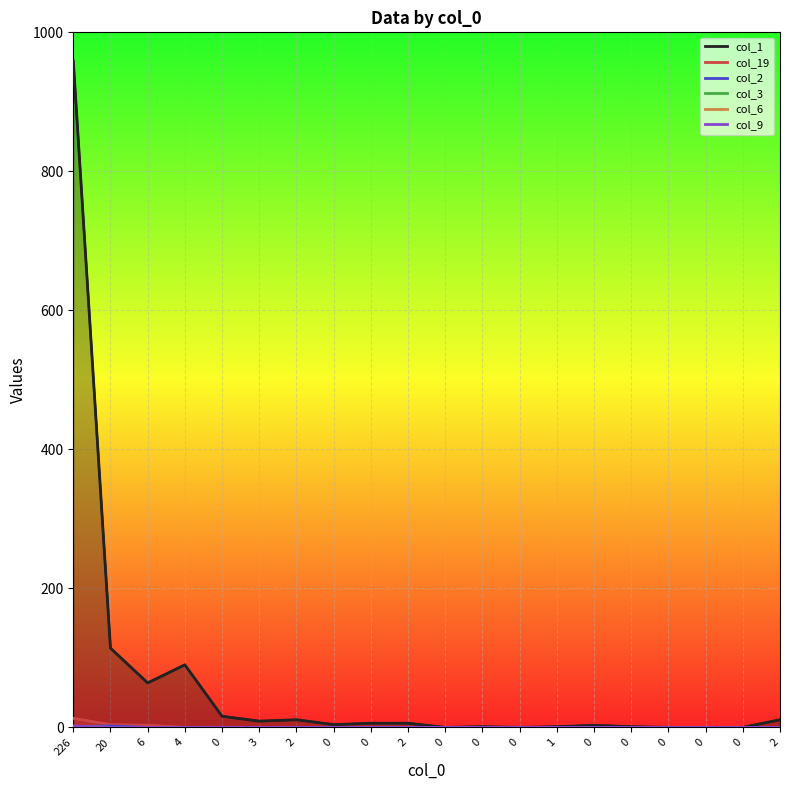

Which has a higher value, 1 or 6?

6